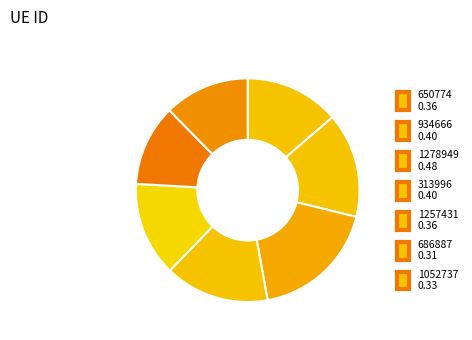

To the nearest percent, what is the difference between the largest and smallest slice percentages?

7%